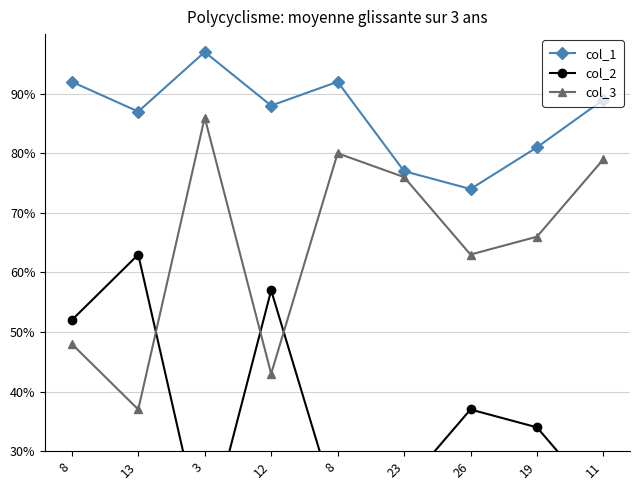

Where does the col_2 series first go above 34?

8